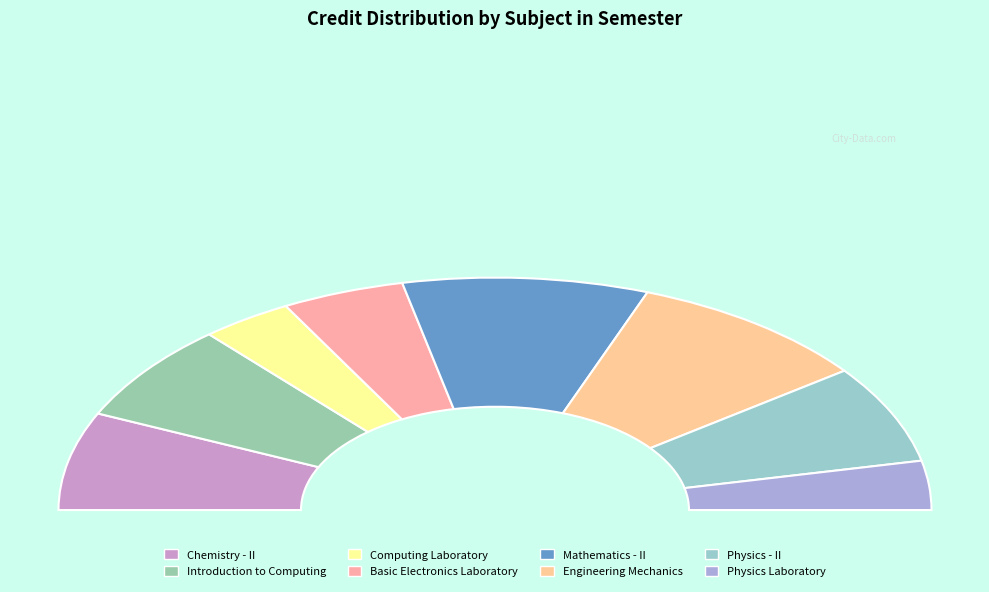

Does Computing Laboratory represent more than half of the total?

No